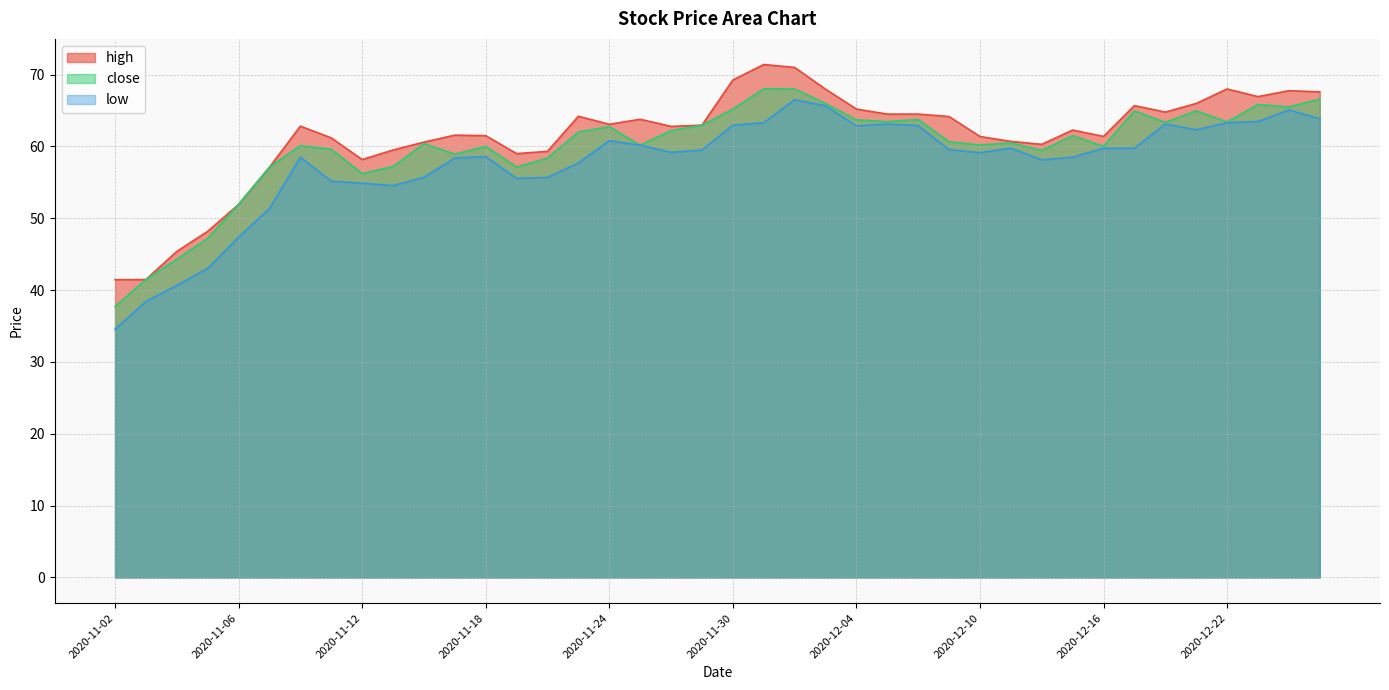

At which category does close reach its first local peak?

2020-11-10